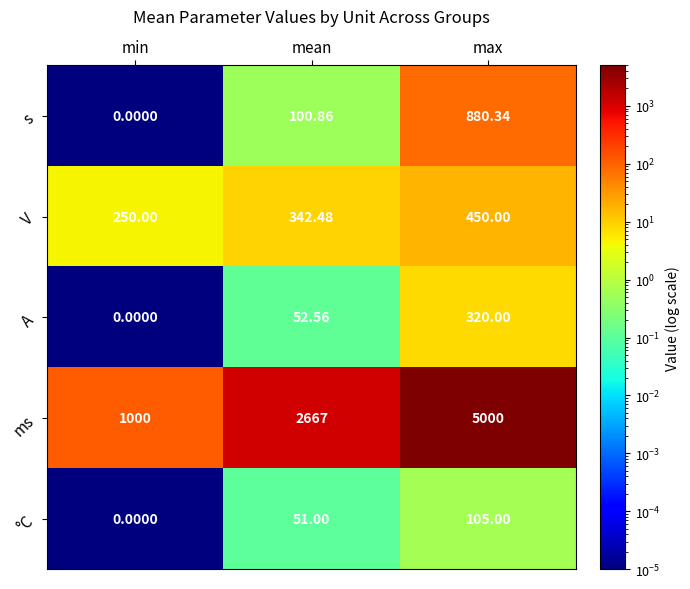

At how many categories does at least one series exceed 6?

3